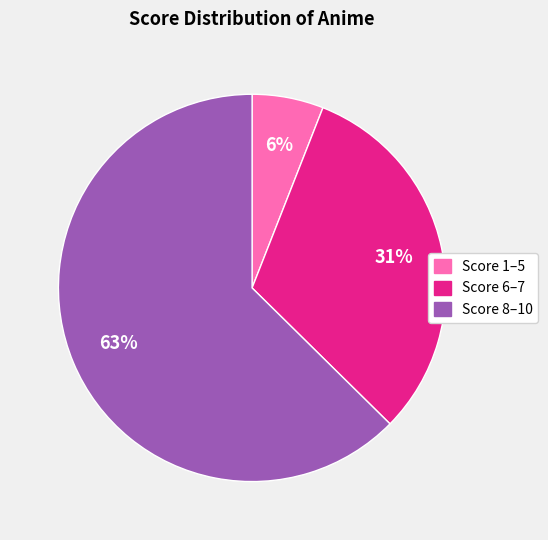

Is there any slice that represents more than half of the pie?

Yes